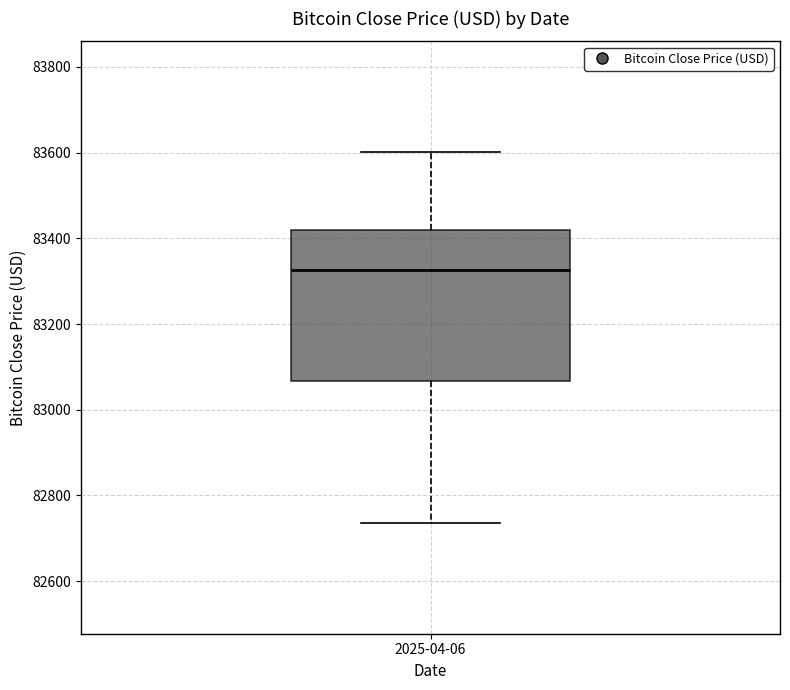

Where does the median line of the box for 2025-04-06 sit on the y-axis? The values are not printed on the chart, so give them approximately, as read against the axis.

83320